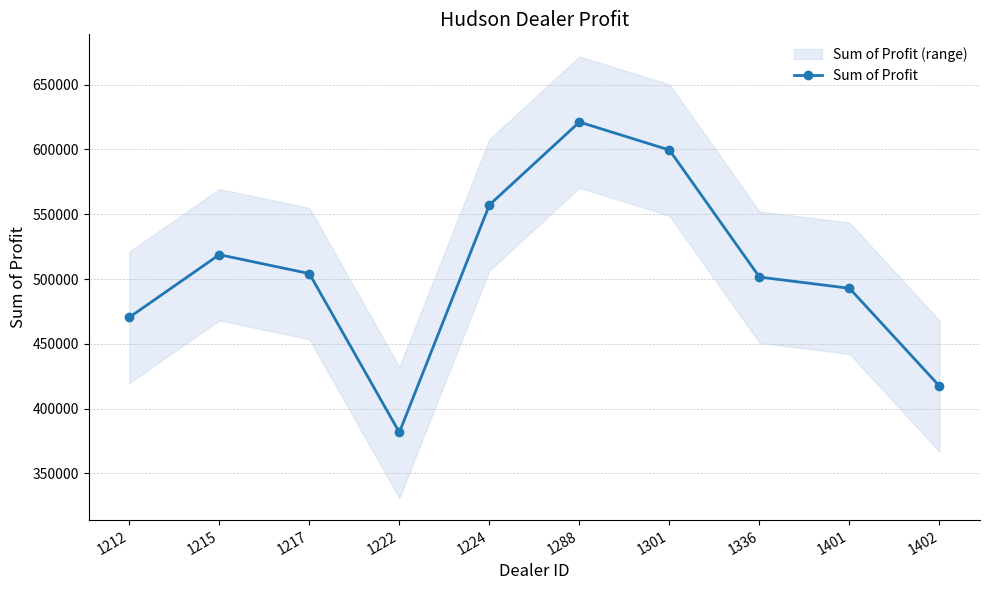

Where is the first local maximum?

1215